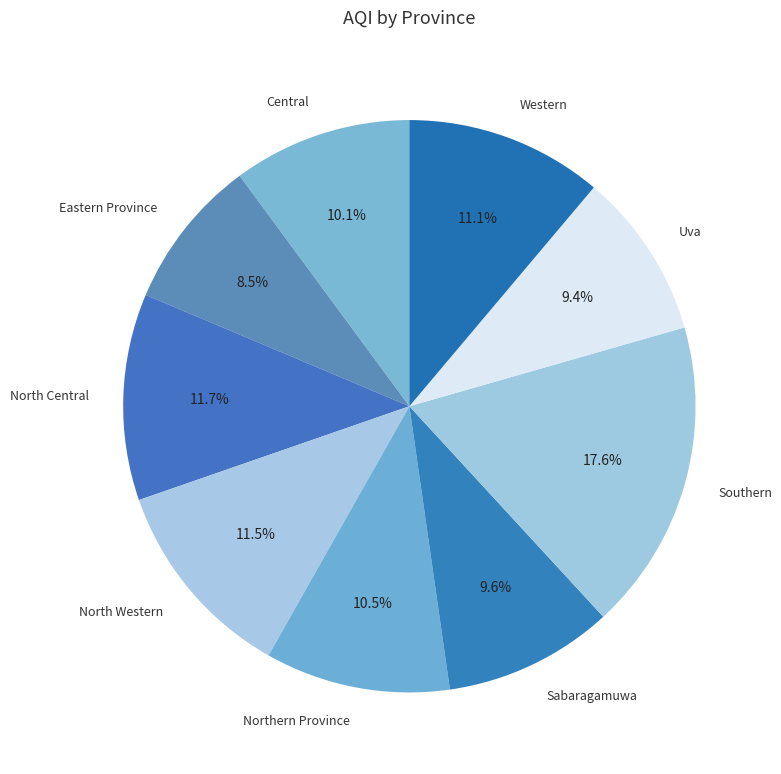

What is the ratio of the value at Western to the value at Eastern Province?

1.3